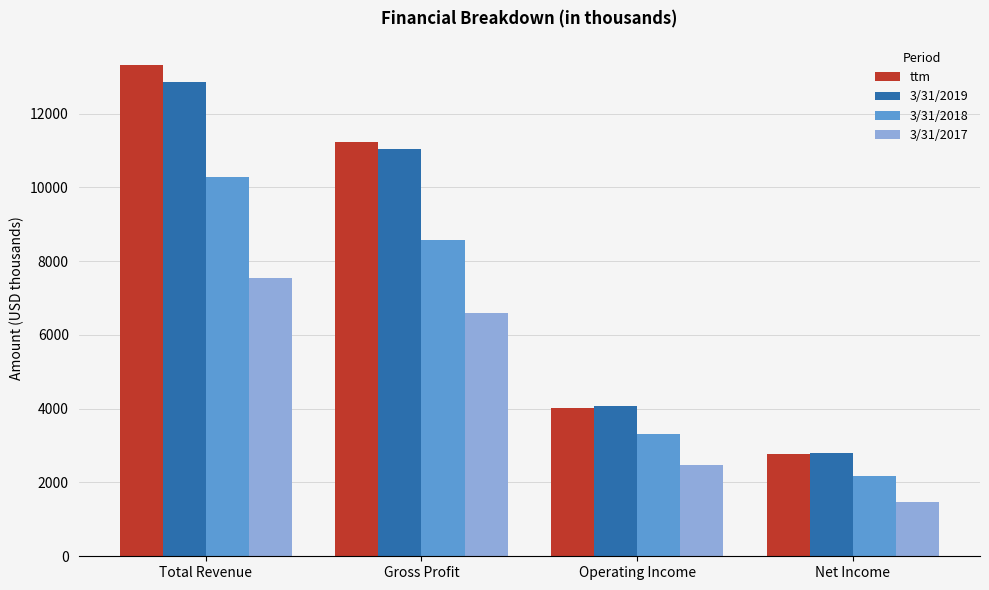

Which series changed the most between Operating Income and Net Income?

3/31/2019